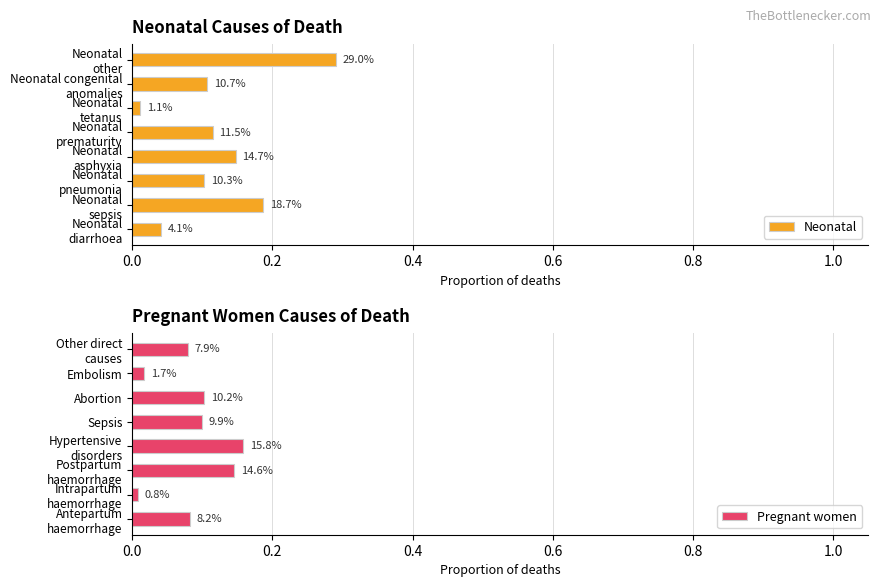

The value of Pregnant women at Embolism is 0.0. True or false?

True